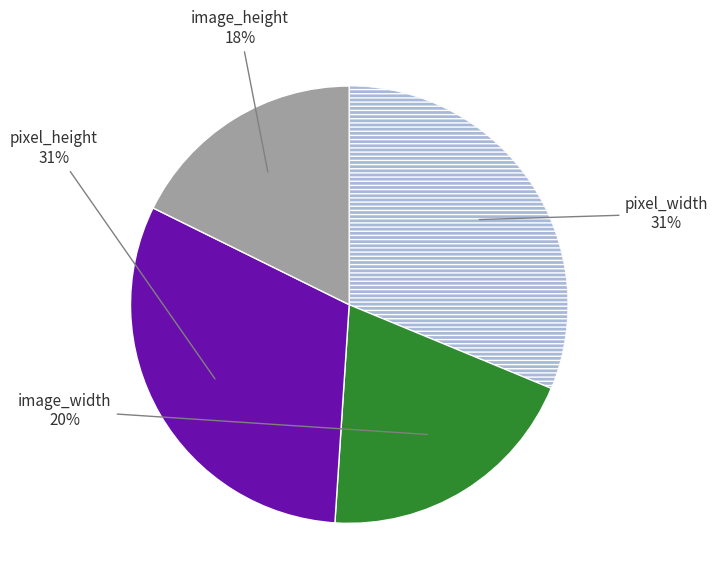

Does any single category account for the majority?

No